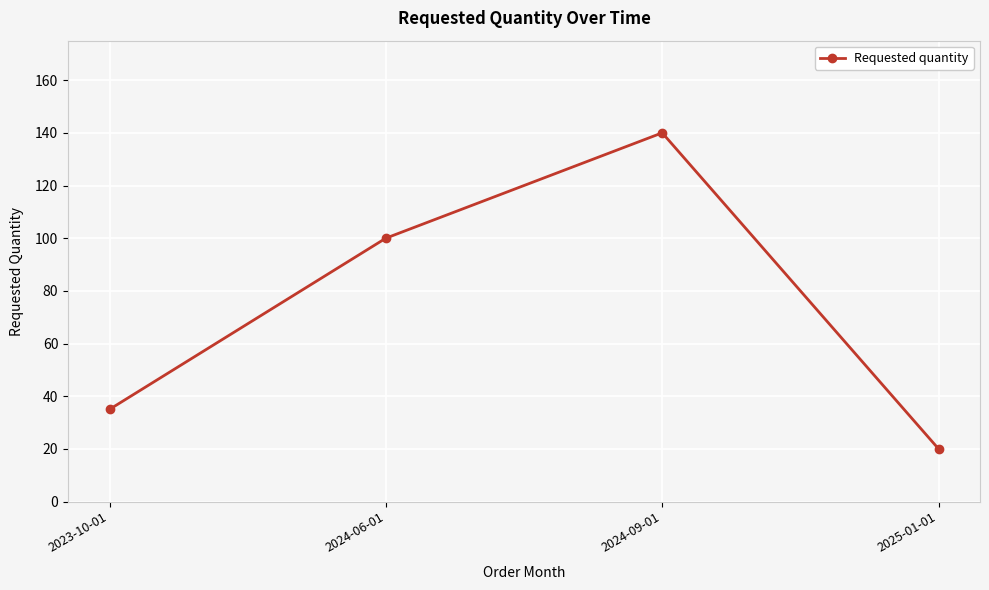

What is the smallest value displayed?

20